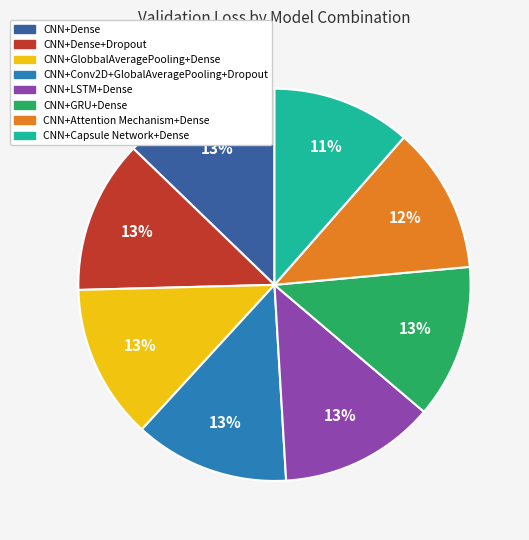

Is there any slice that represents more than half of the pie?

No